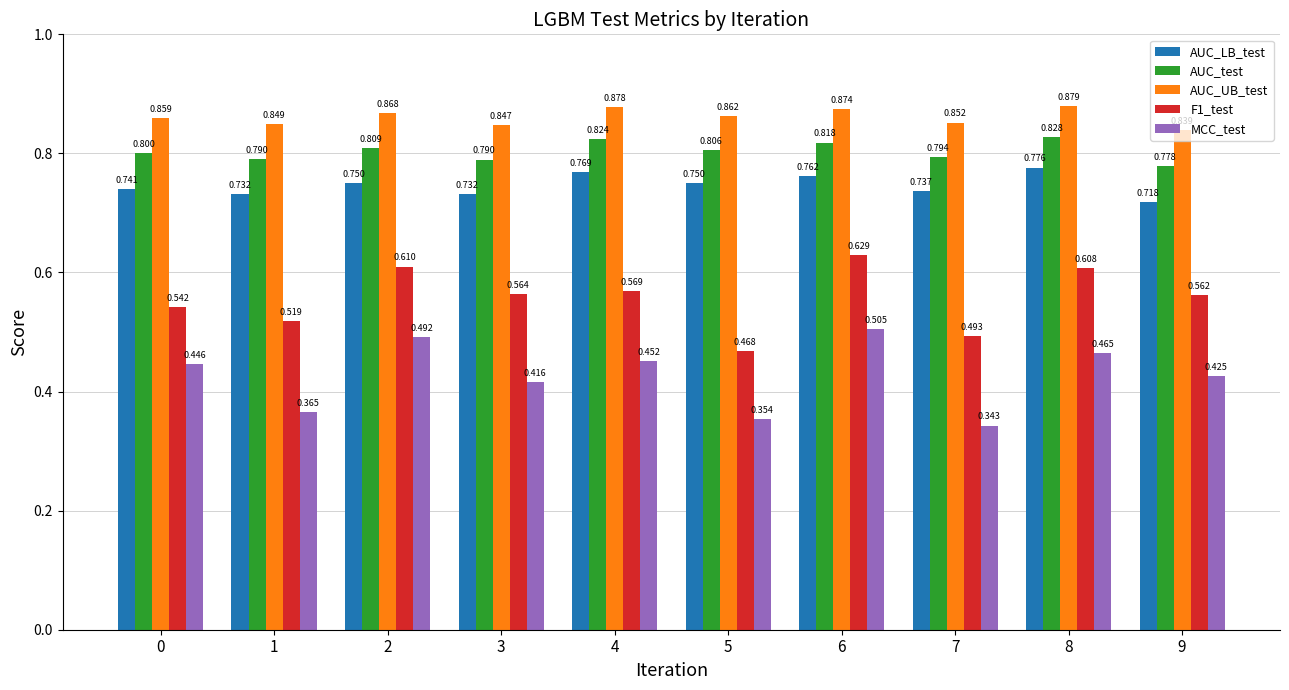

What is the sum of all F1_test values?

5.6